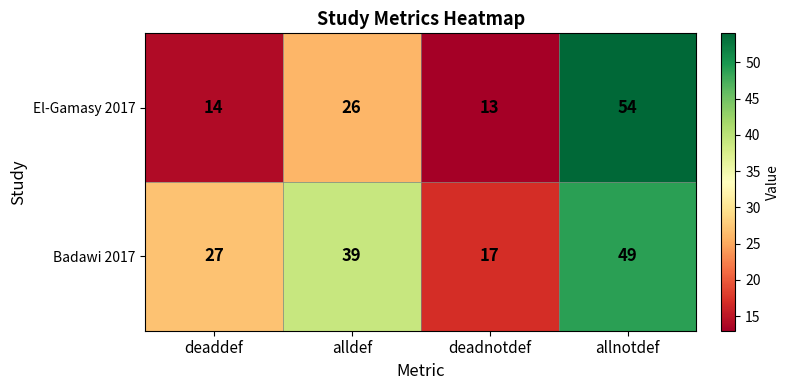

What is the sum of all El-Gamasy 2017 values?

107